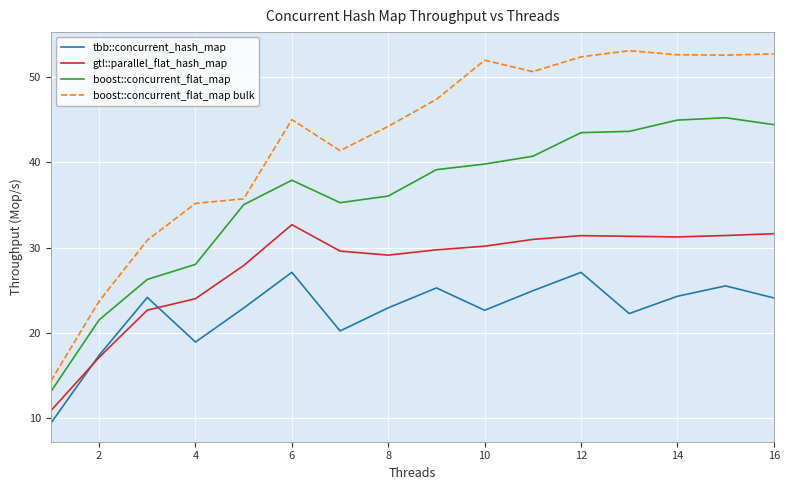

Which series has the widest spread of values?

boost::concurrent_flat_map bulk